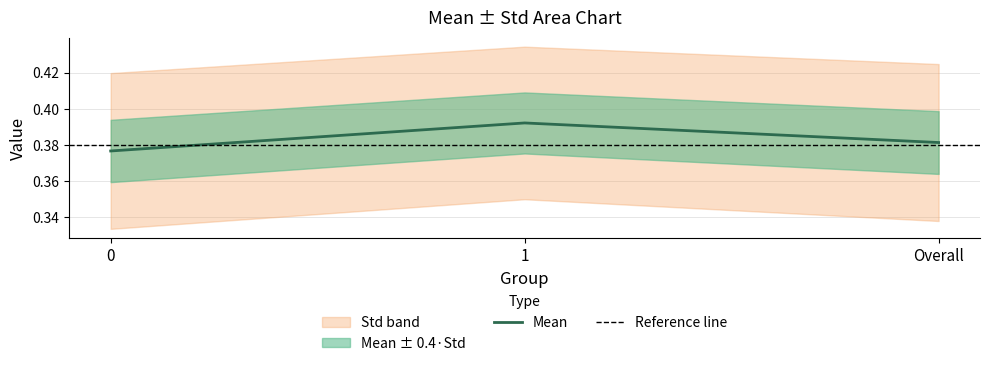

The chart shows a value of 0.4 at 0. True or false?

True